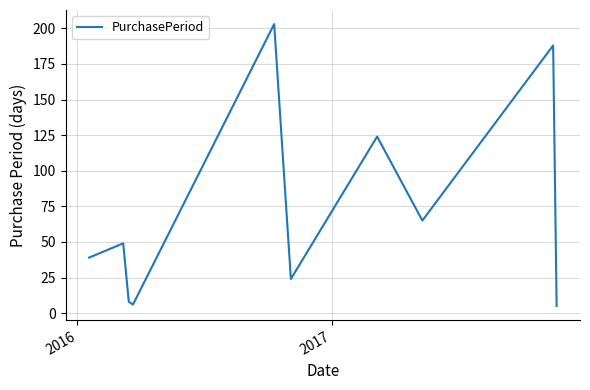

What is the minimum value shown in the chart?

5